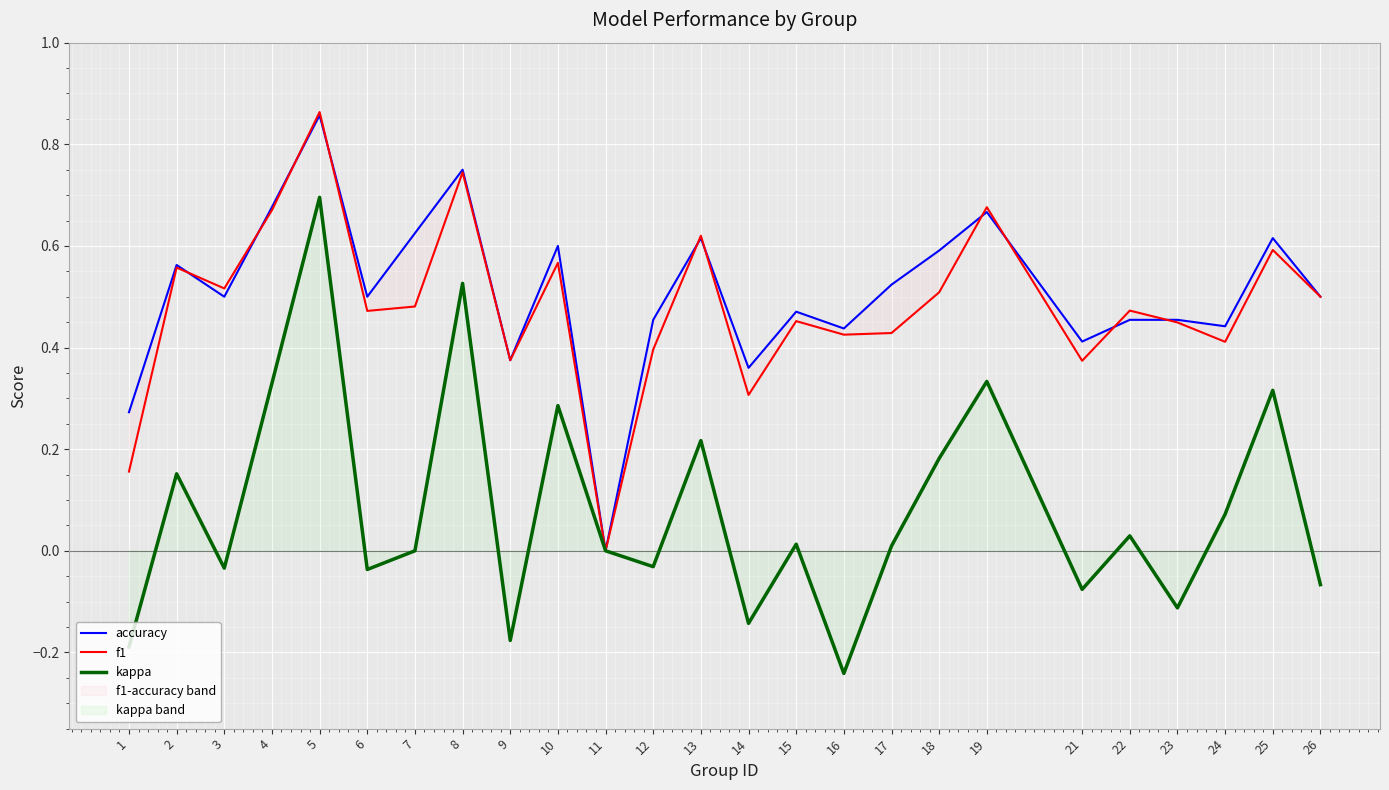

The kappa series shows 0.5 at 8. True or false?

True